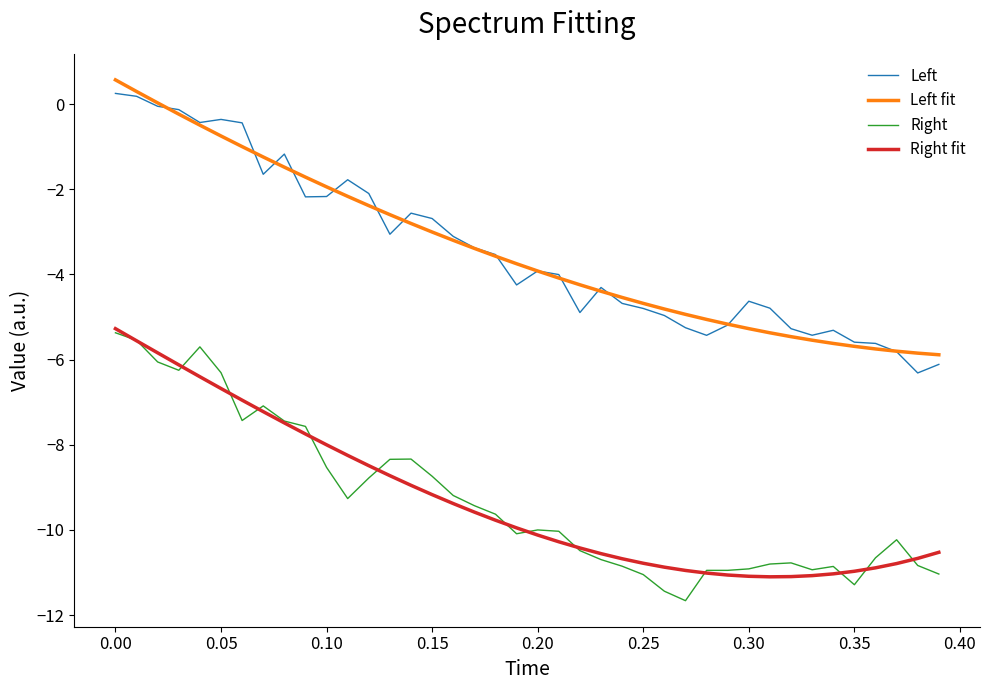

True or false: Left and Right fit intersect in this chart.

False